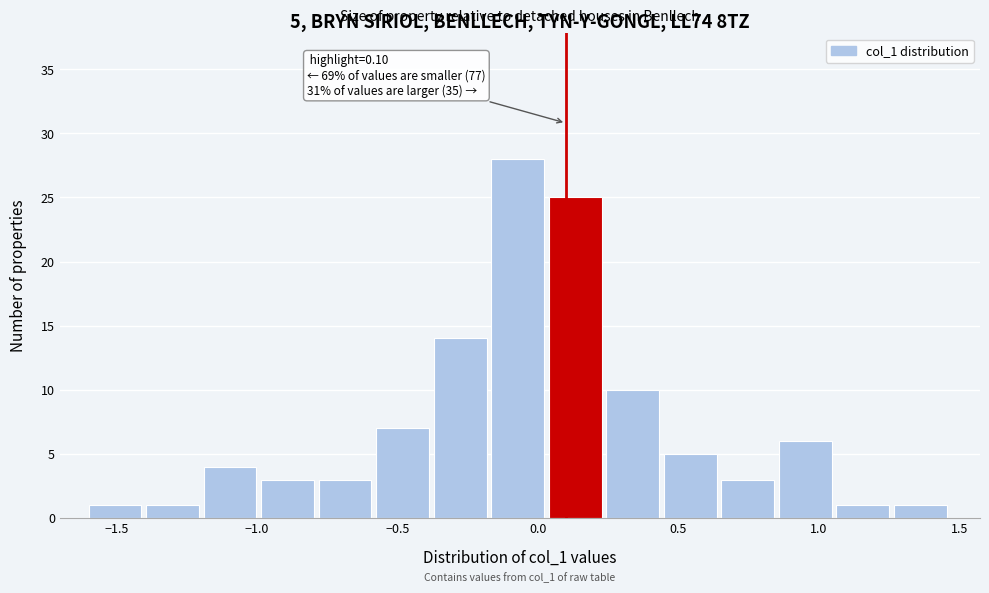

Which range on the x-axis has the tallest bar?

-0.15 to 0.05